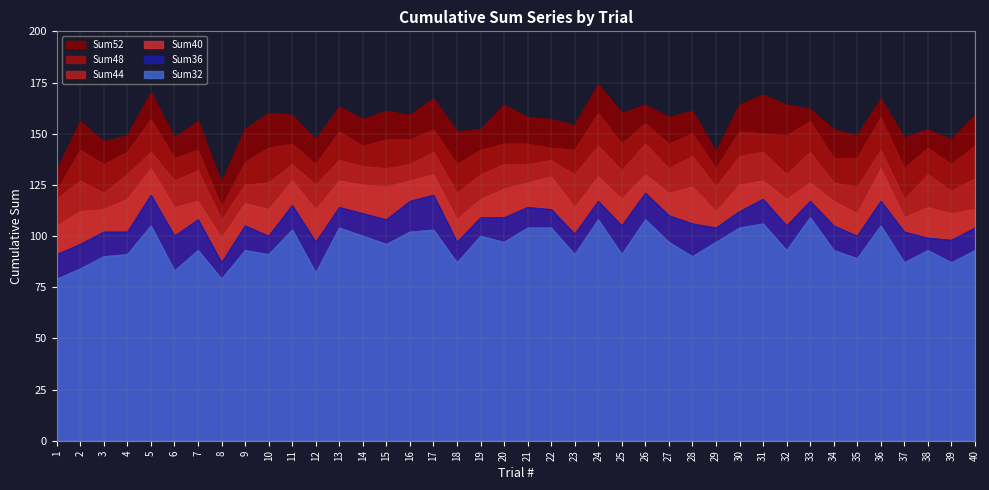

What is the total value across all series at 6?

710